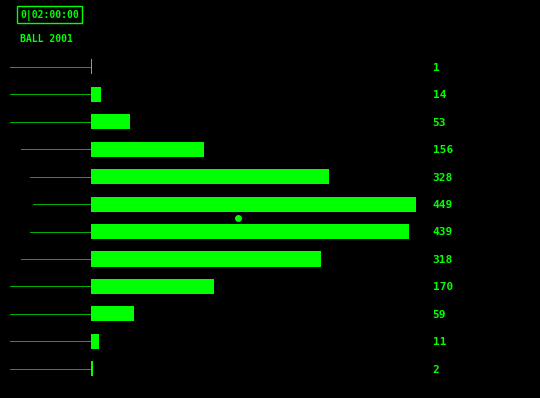

What is the greatest value displayed?

449